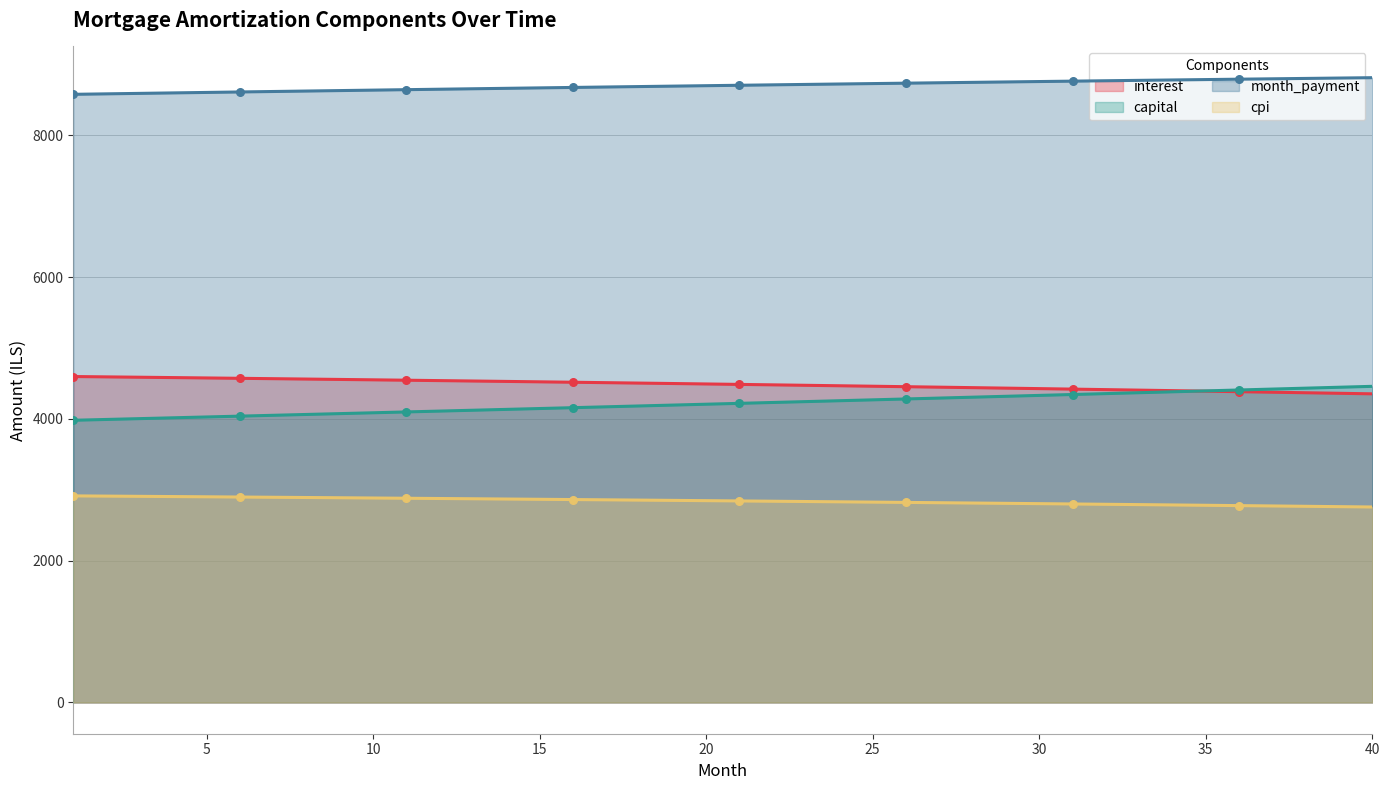

Which series contains the lowest Y value?

cpi